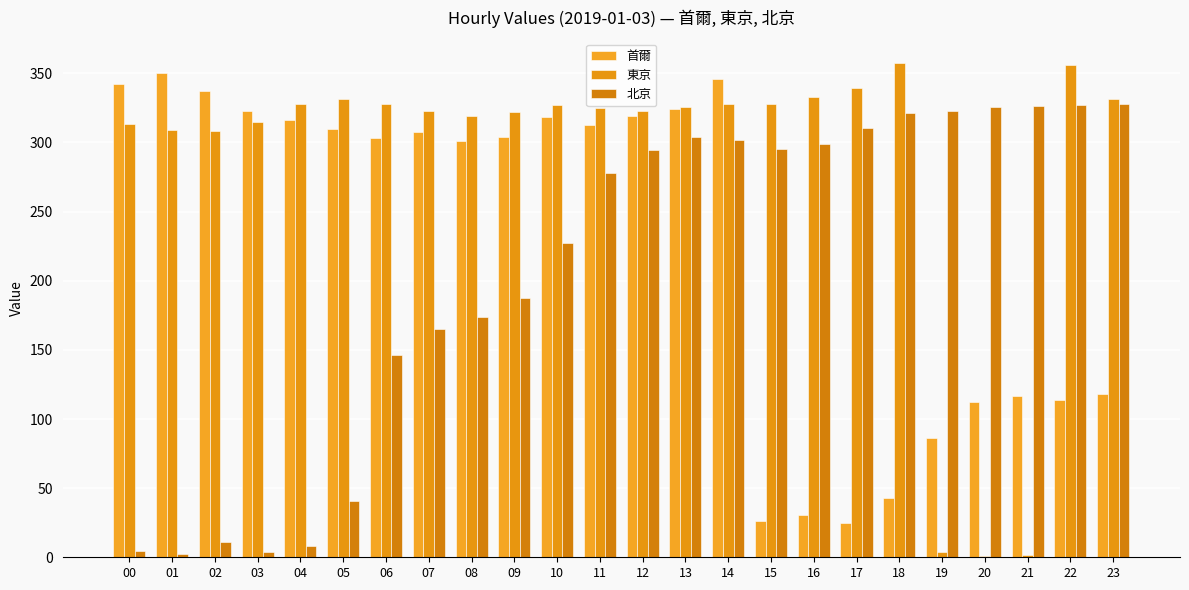

Are the bars grouped side by side (vs. stacked)?

Yes